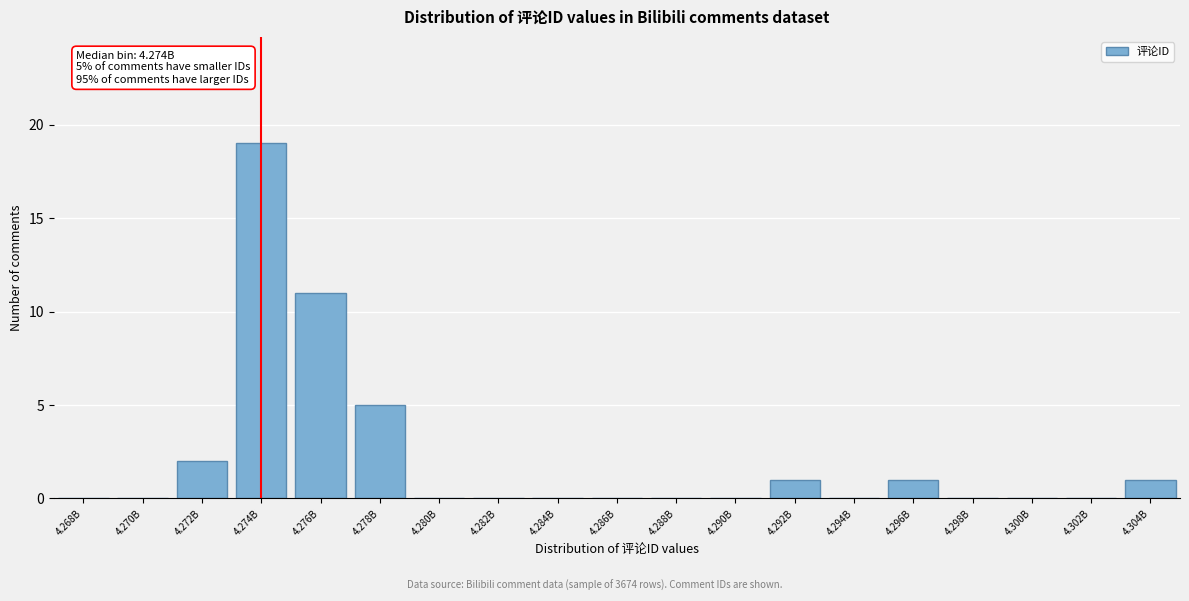

Reading right to left, list all the values displayed in this chart.

4.304B=1	4.302B=0	4.300B=0	4.298B=0	4.296B=1	4.294B=0	4.292B=1	4.290B=0	4.288B=0	4.286B=0	4.284B=0	4.282B=0	4.280B=0	4.278B=5	4.276B=11	4.274B=19	4.272B=2	4.270B=0	4.268B=0